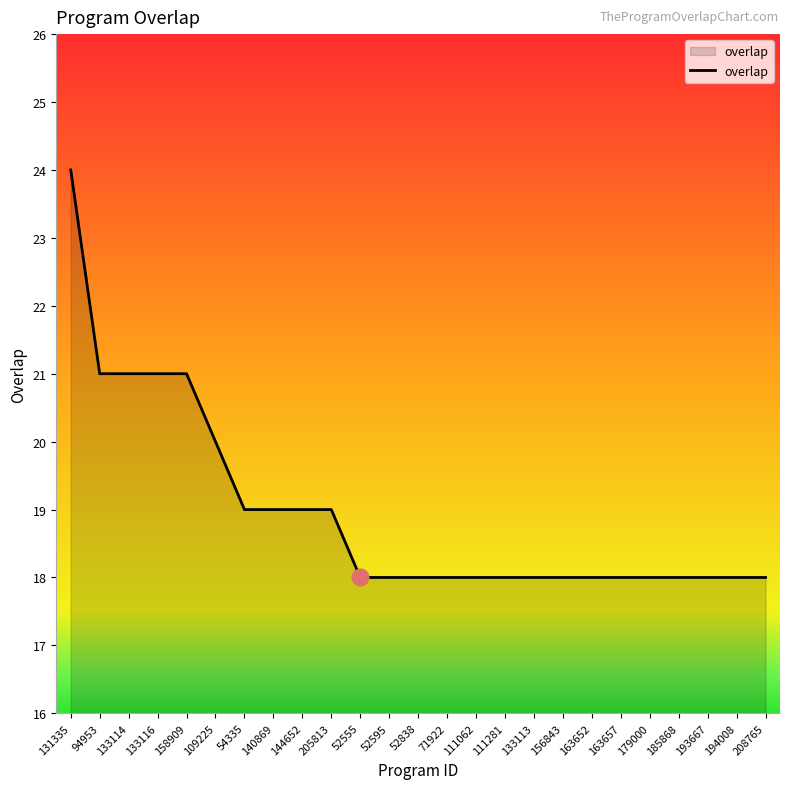

Approximately how many times larger is the value at 144652 compared to 193667?

1.1